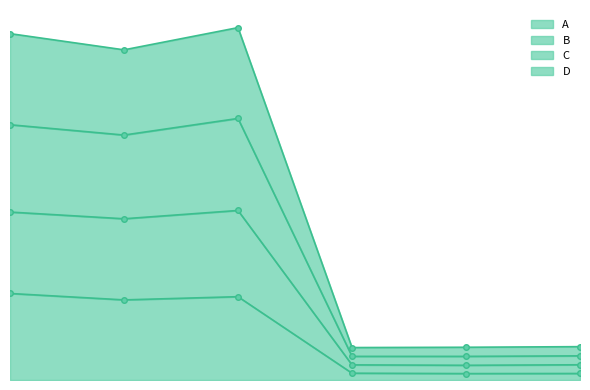

At which label does C first exceed 3?

1